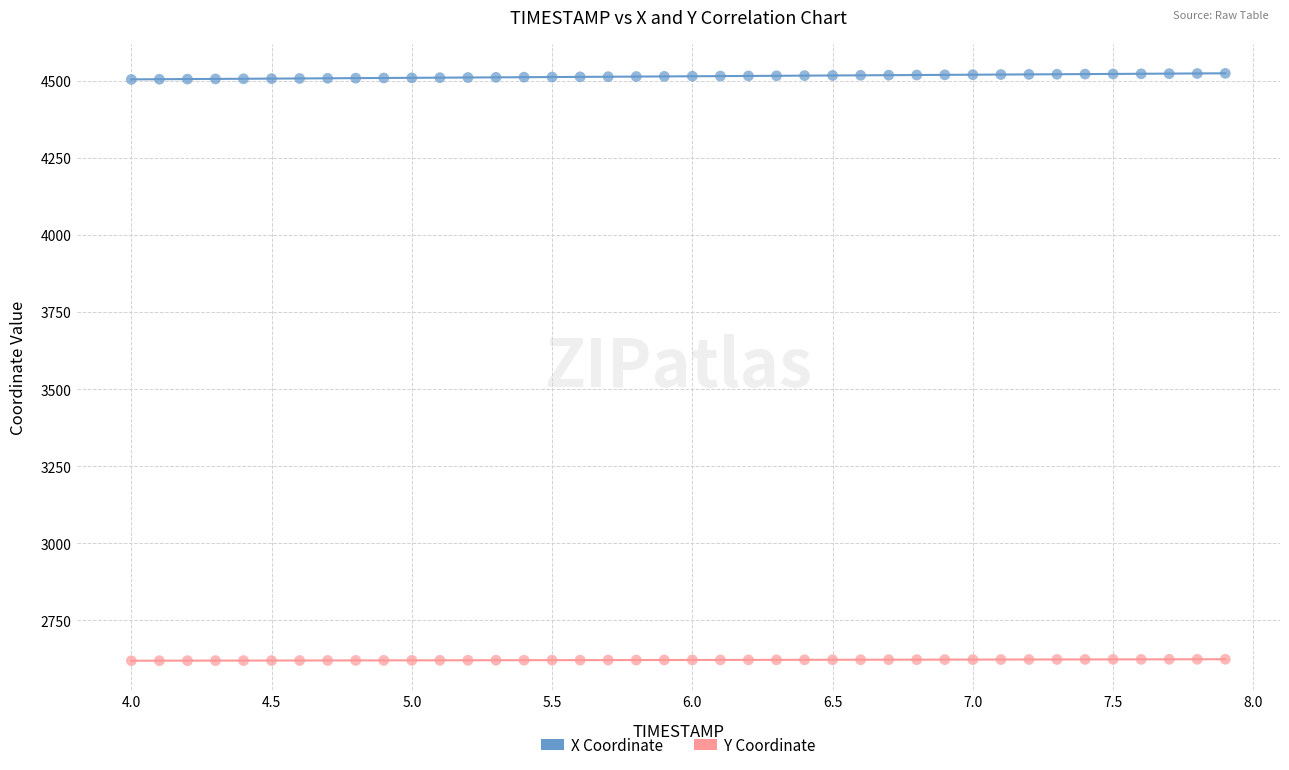

What is the X range (max minus min) for the scatter plot?

3.9